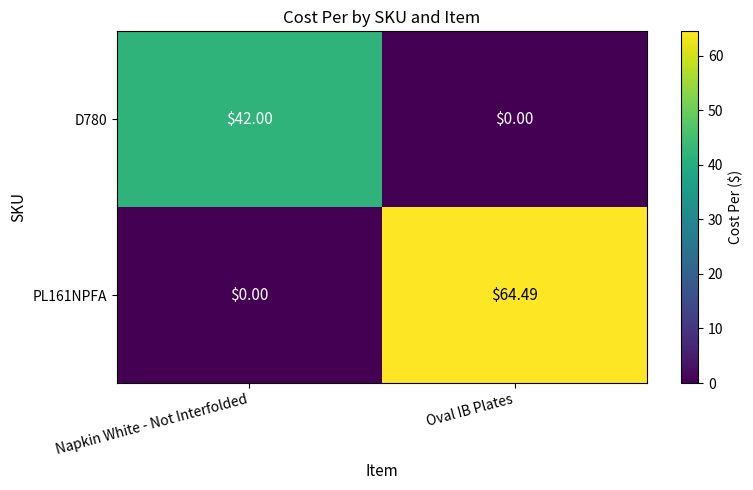

At which category is the sum across all series the highest?

Oval IB Plates